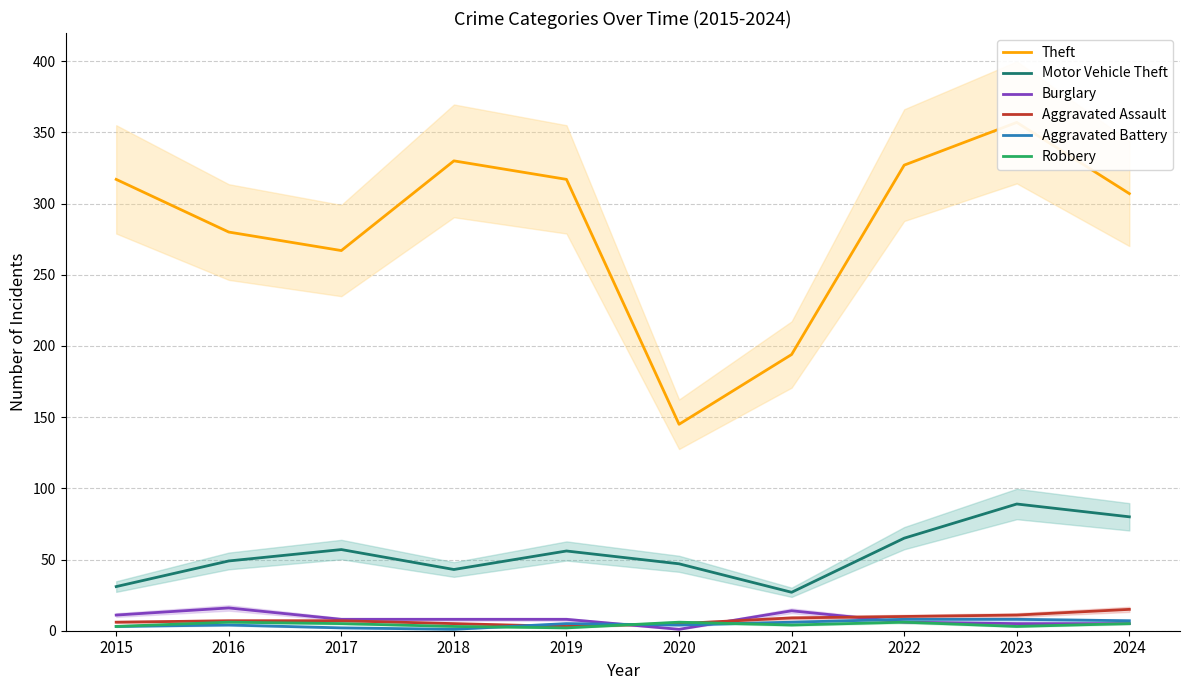

Which series has the widest spread of values?

Theft